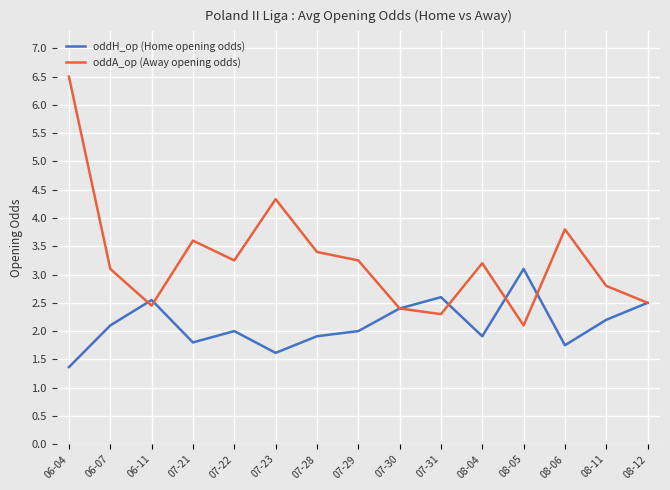

At which label does oddH_op (Home opening odds) first exceed 2?

06-07